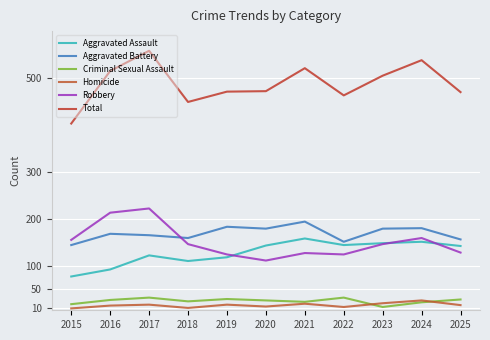

Does the chart display data point markers on the line(s)?

No